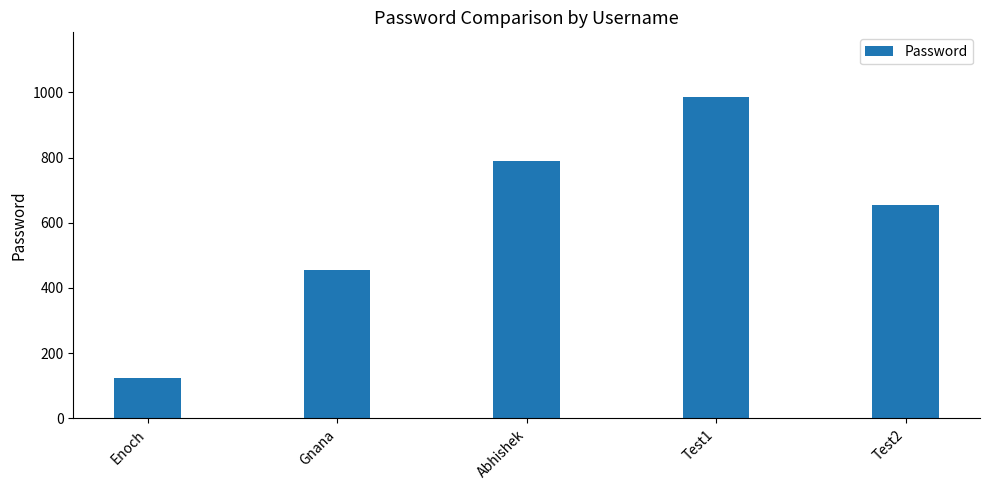

What is the sum of all values?

3009